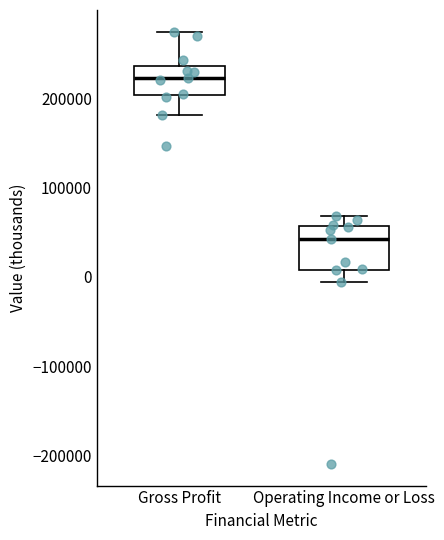

Reading left to right, read every box against the y-axis: the position of its median line, the range the box covers, and the ends of its whiskers. The values are not printed on the chart, so give them approximately, as read against the axis.

Gross Profit: median 220000, box 200000 to 240000, whiskers 180000 to 270000
Operating Income or Loss: median 40000, box 10000 to 60000, whiskers -10000 to 70000